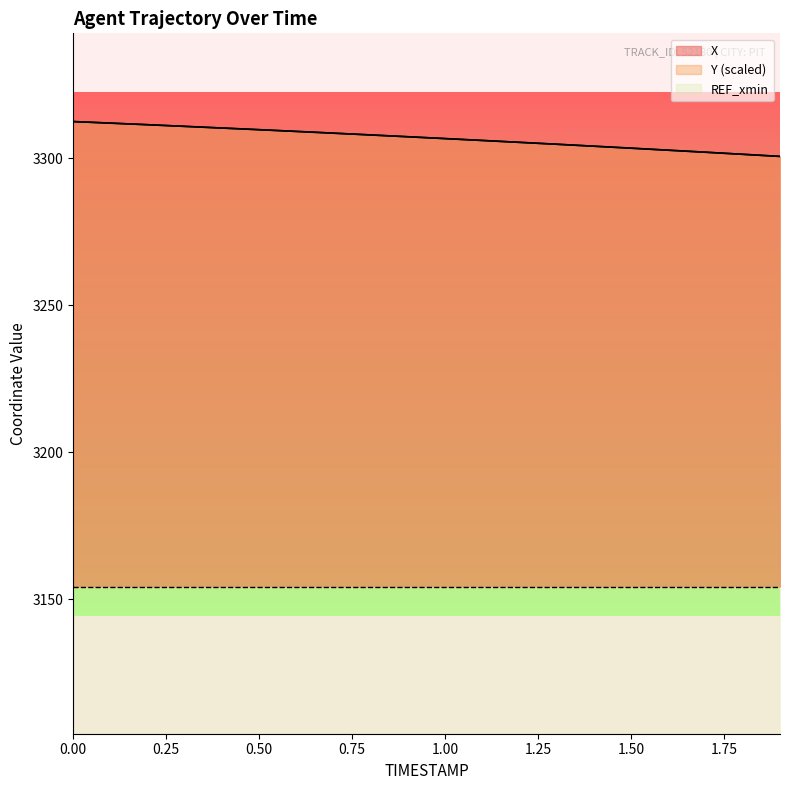

What is the value of the X point at the 9th from the left?

3307.9